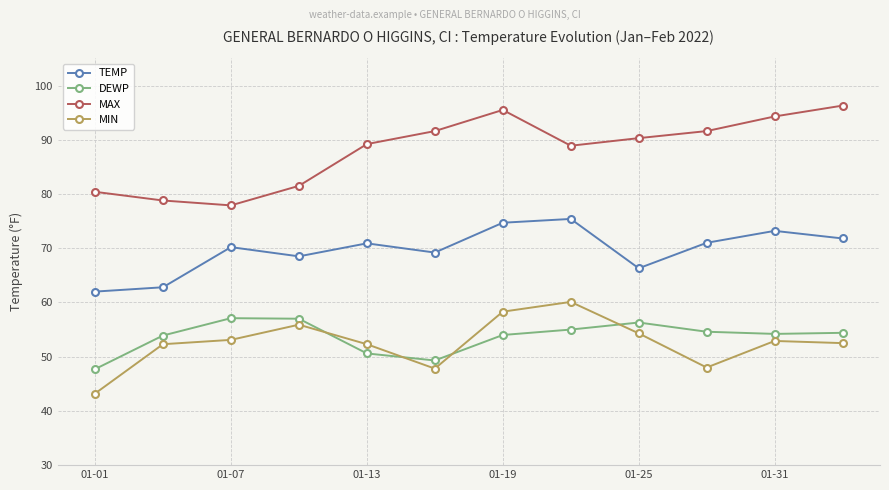

What is the maximum value shown in the chart?

96.3